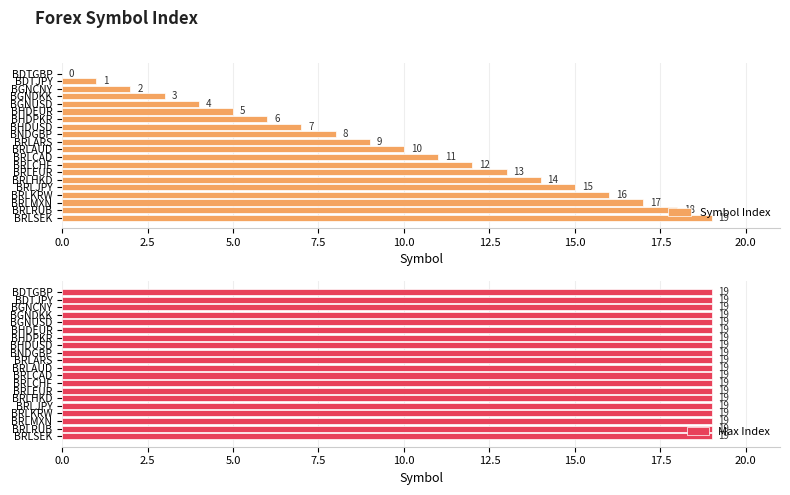

At which label is Symbol Index closest to 9?

BRLARS